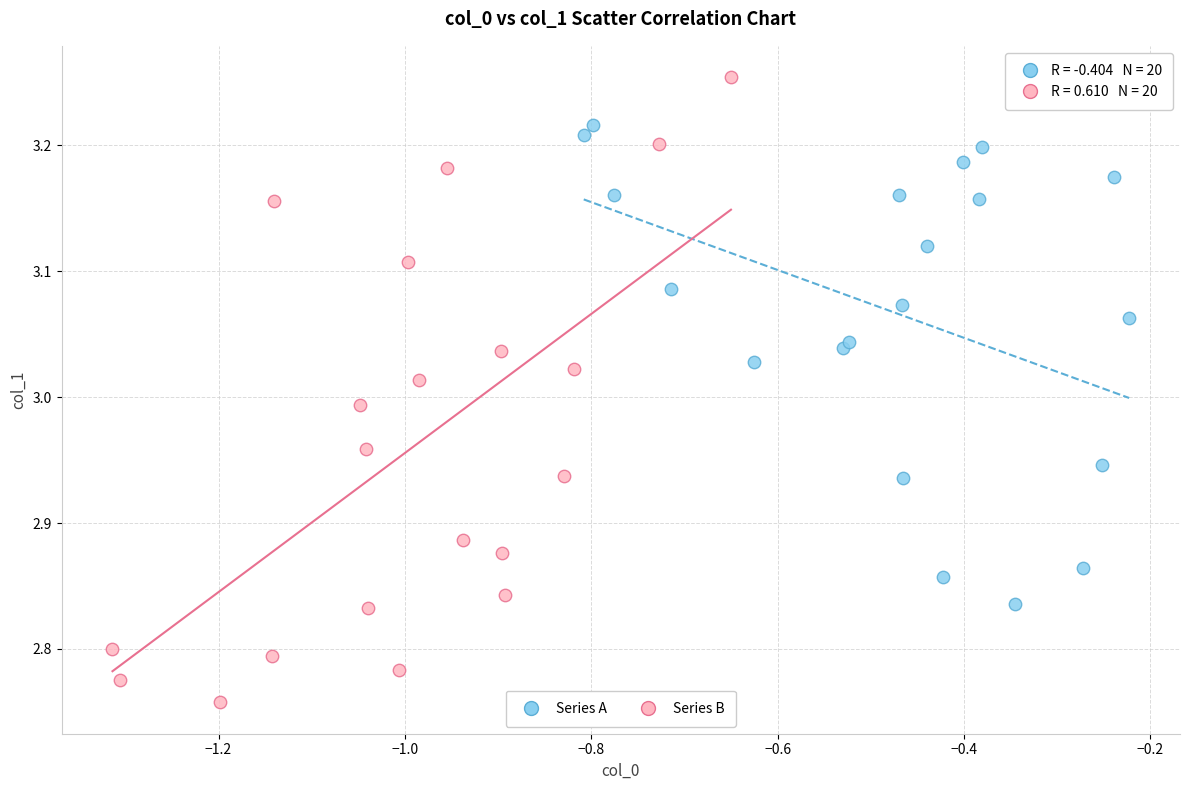

Which series has the largest Y range (max minus min)?

Series B